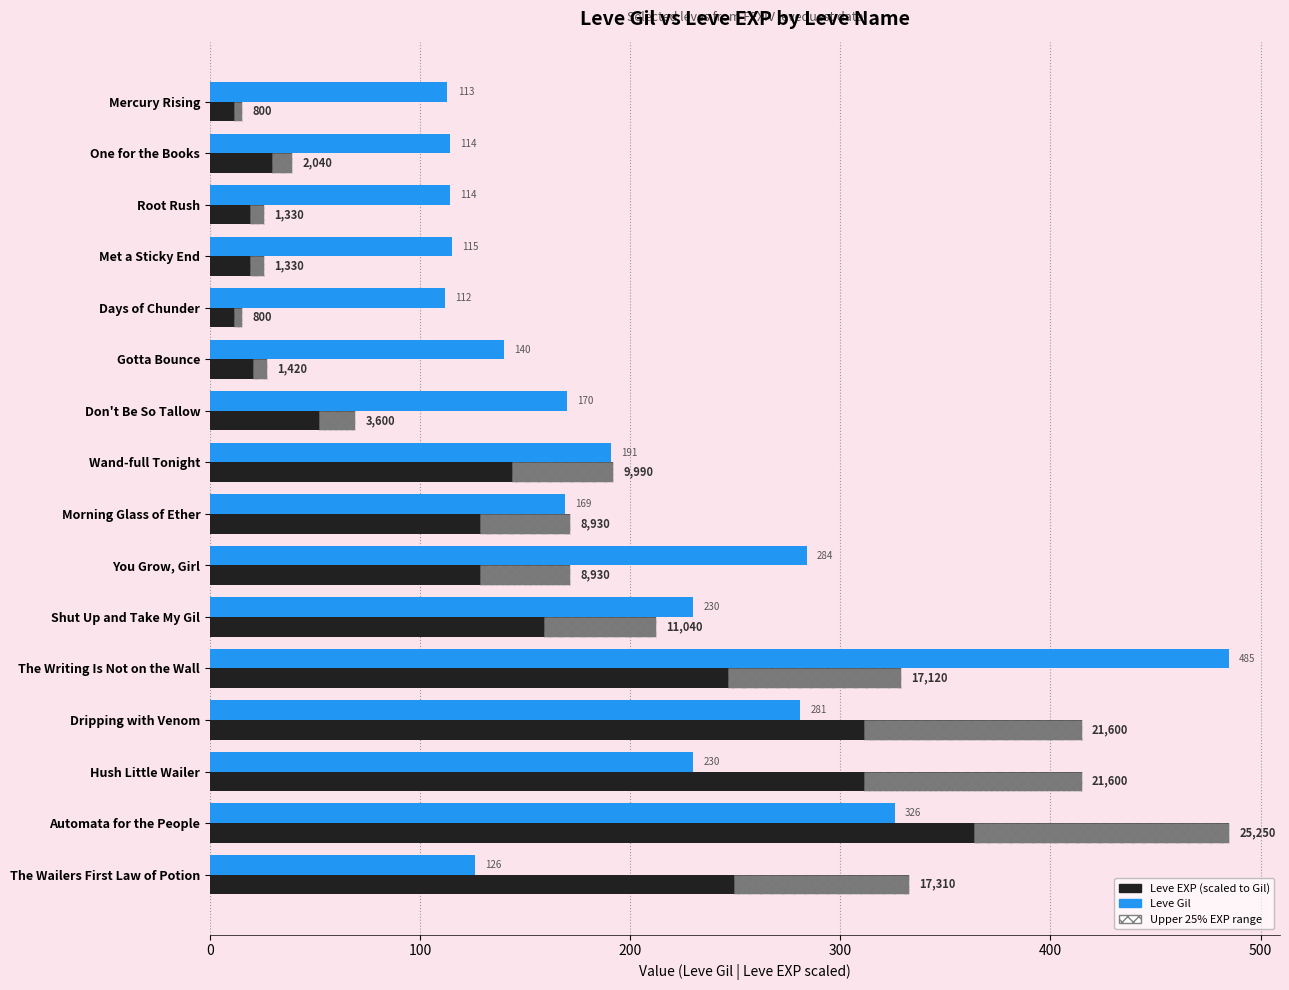

Does the chart contain any negative values?

No